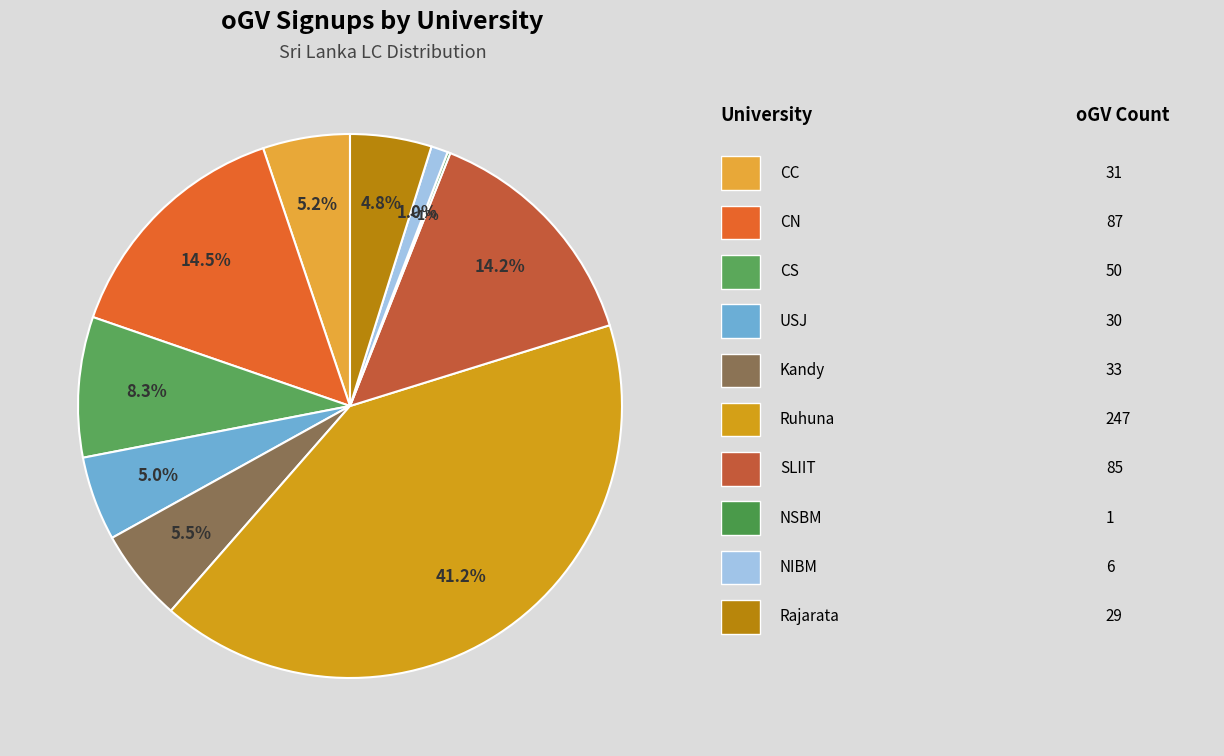

What is the change in value from CC to Kandy?

+2